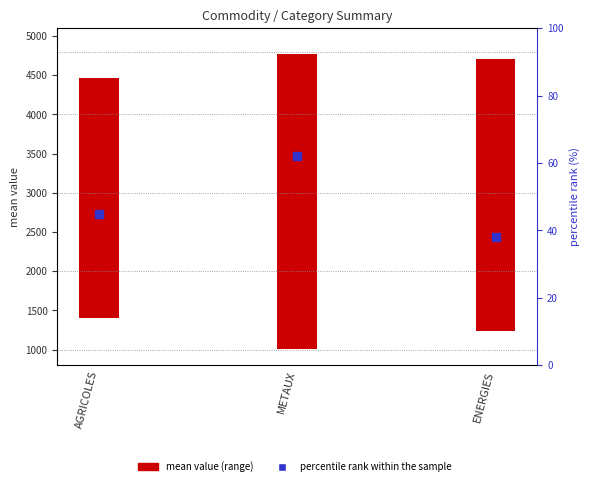

Approximately how many times larger is the value at ENERGIES compared to METAUX?

0.6